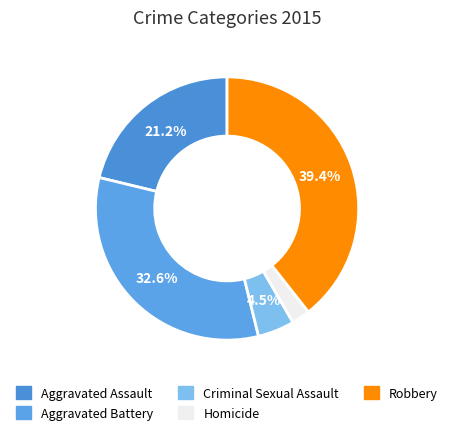

Rank the categories by value from lowest to highest.

Homicide, Criminal Sexual Assault, Aggravated Assault, Aggravated Battery, Robbery